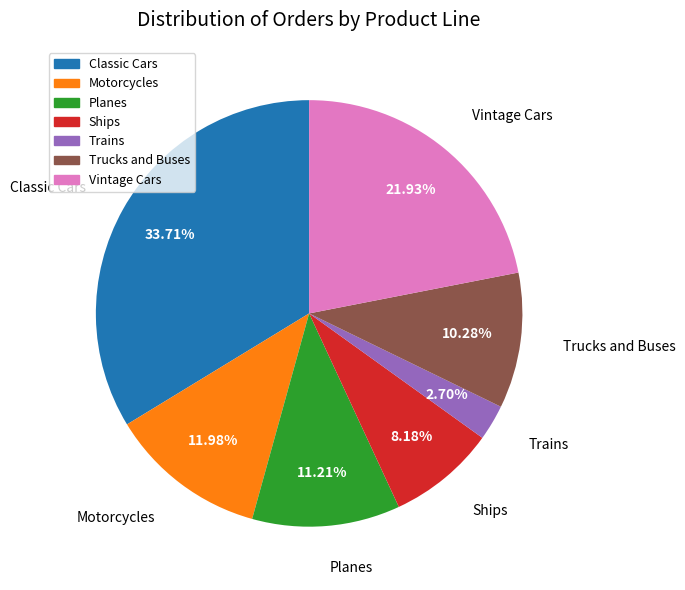

What percentage is the Planes slice, to the nearest percent?

11%